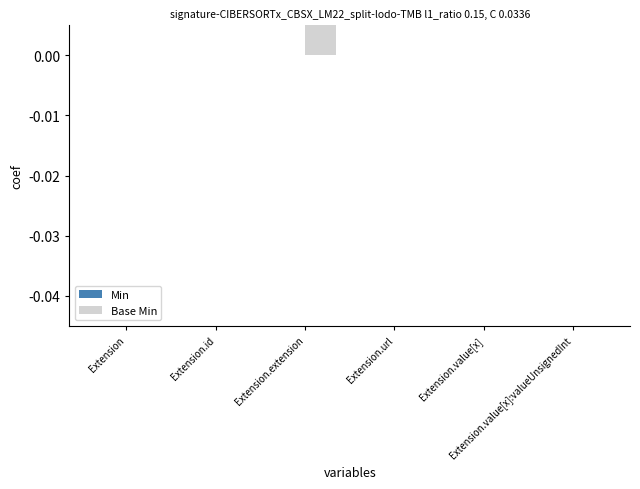

At which label does Min reach its minimum?

Extension